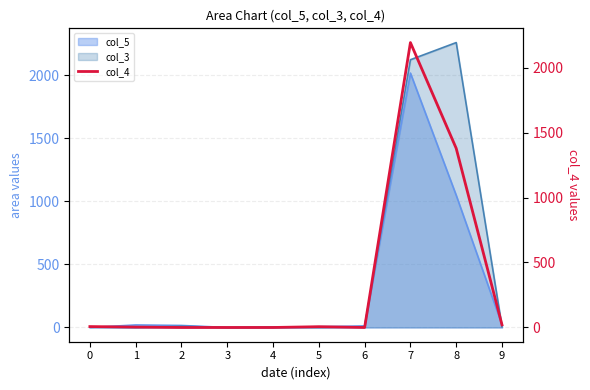

What is the average value?

361